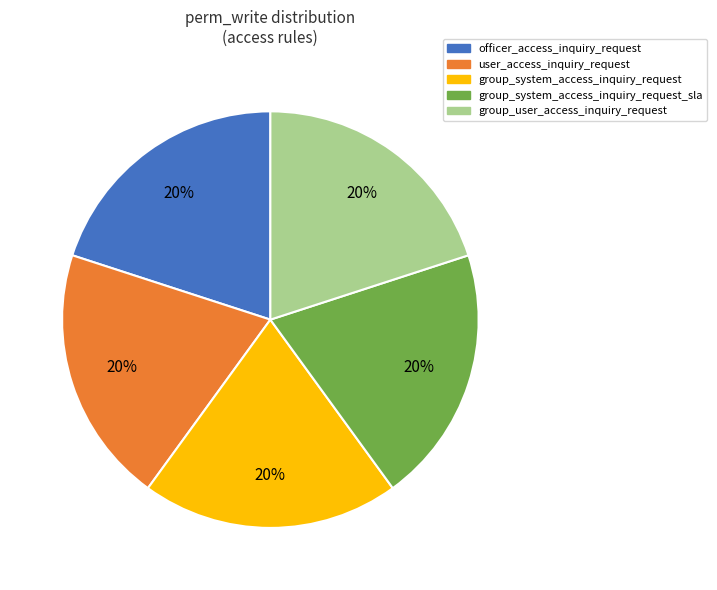

To the nearest percent, what is the combined percentage of group_user_access_inquiry_request and user_access_inquiry_request?

40%